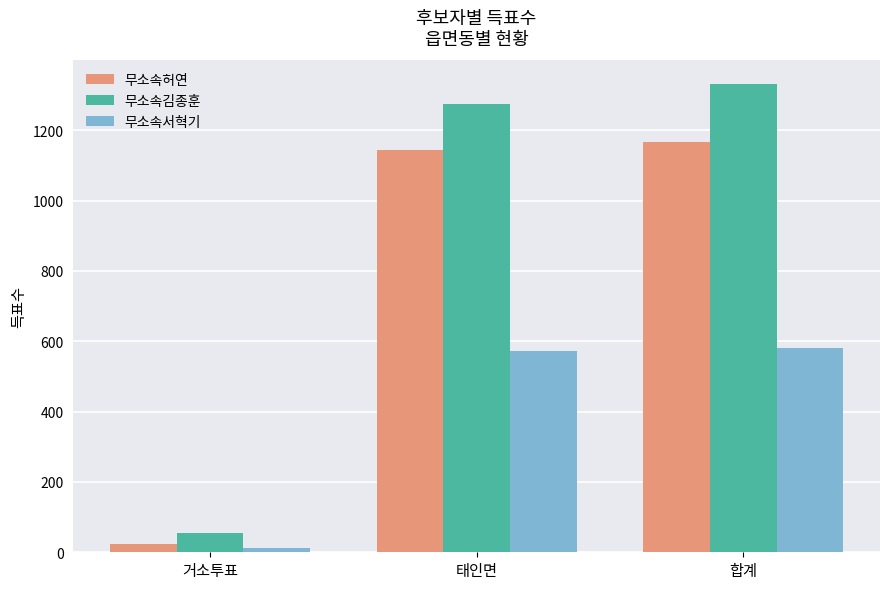

What is the maximum value shown in the chart?

1332